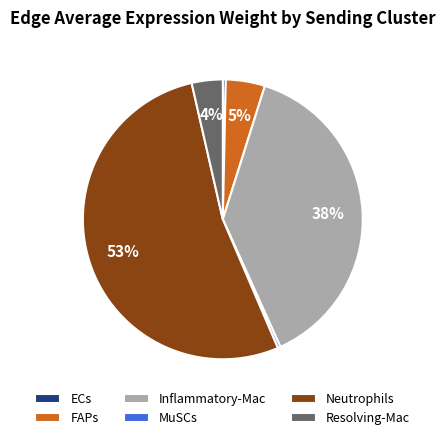

Do Neutrophils and Resolving-Mac together represent more than half of the pie?

Yes